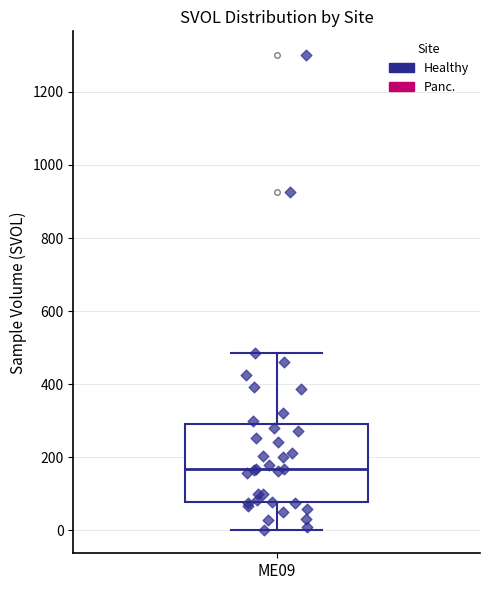

Where does the median line of the box for ME09 sit on the y-axis? The values are not printed on the chart, so give them approximately, as read against the axis.

160